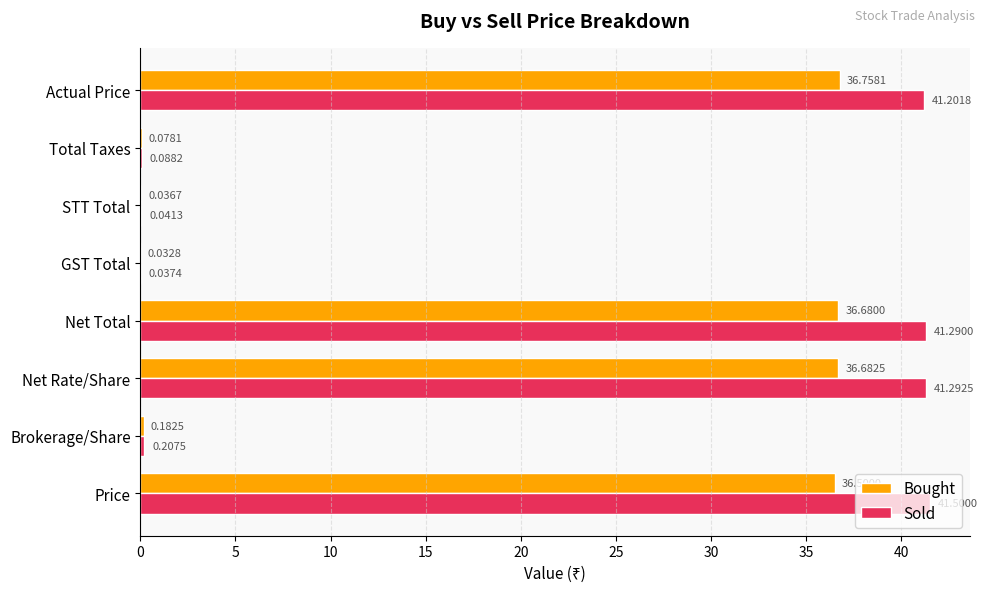

What is the greatest value displayed?

41.5